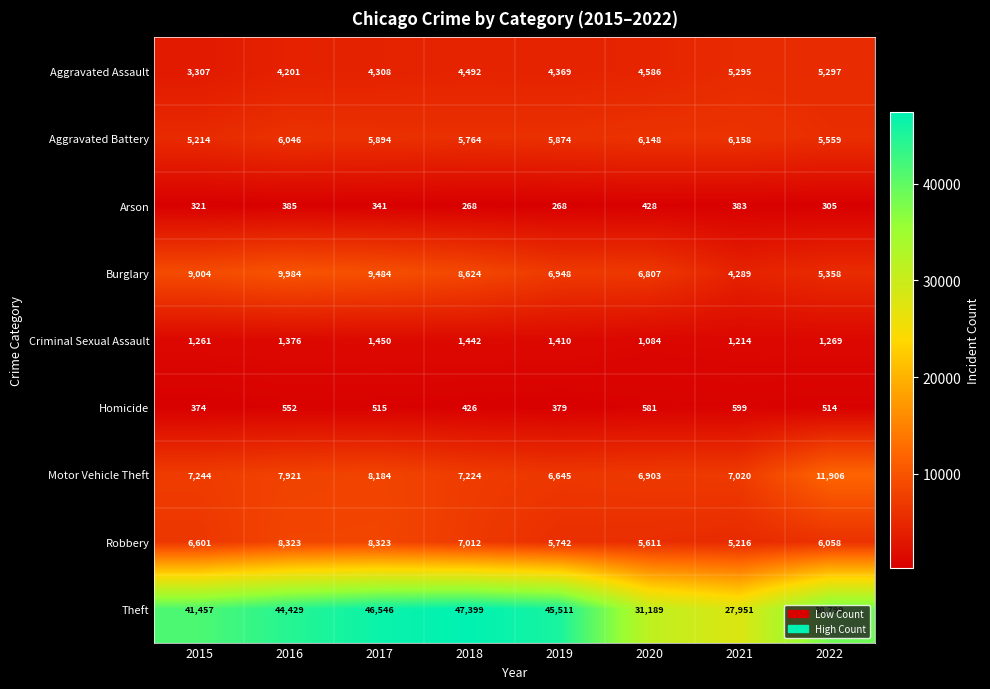

List the series in order of their peak value, lowest first.

Arson, Homicide, Criminal Sexual Assault, Aggravated Assault, Aggravated Battery, Robbery, Burglary, Motor Vehicle Theft, Theft